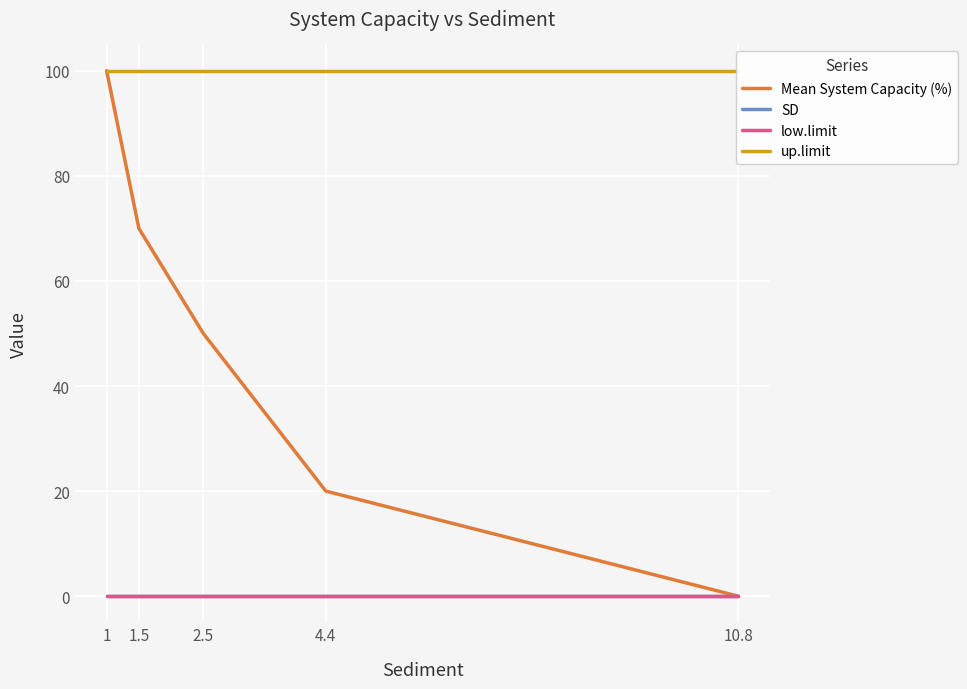

What is the spread (max minus min) of values at 2.5?

100